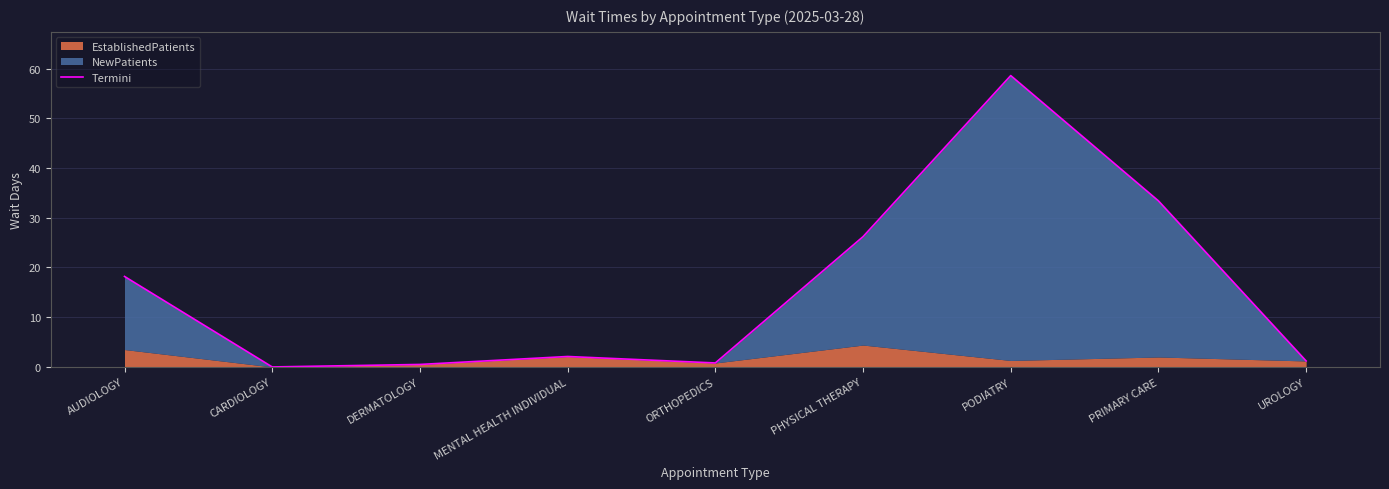

Between MENTAL HEALTH INDIVIDUAL and AUDIOLOGY, which is larger?

AUDIOLOGY